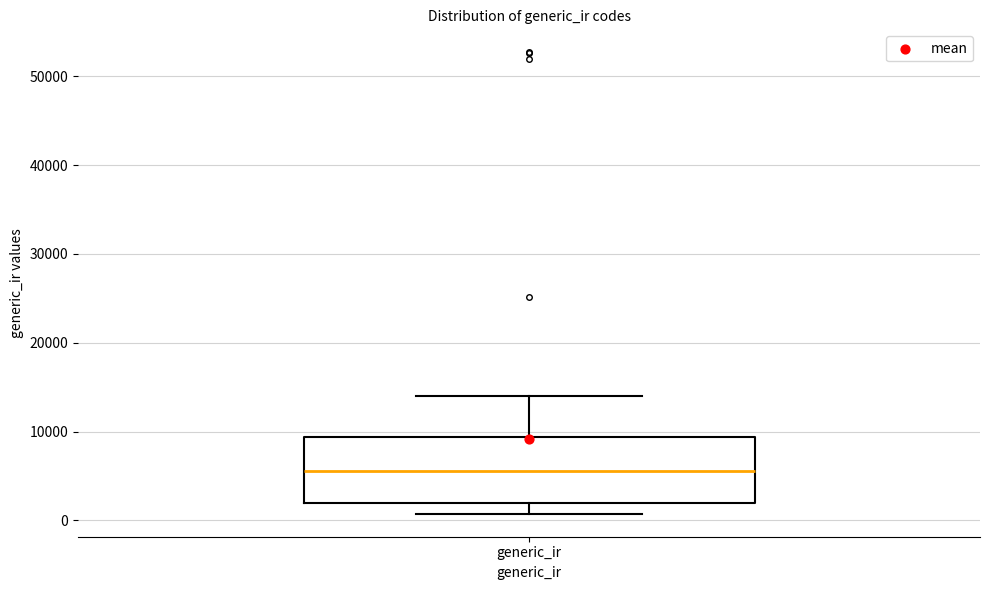

Transcribe this box plot: give where the median line is, the range the box spans, and where the two whiskers end, as read against the y-axis. The values are not printed on the chart, so give them approximately, as read against the axis.

median 6000, box 2000 to 9000, whiskers 1000 to 14000